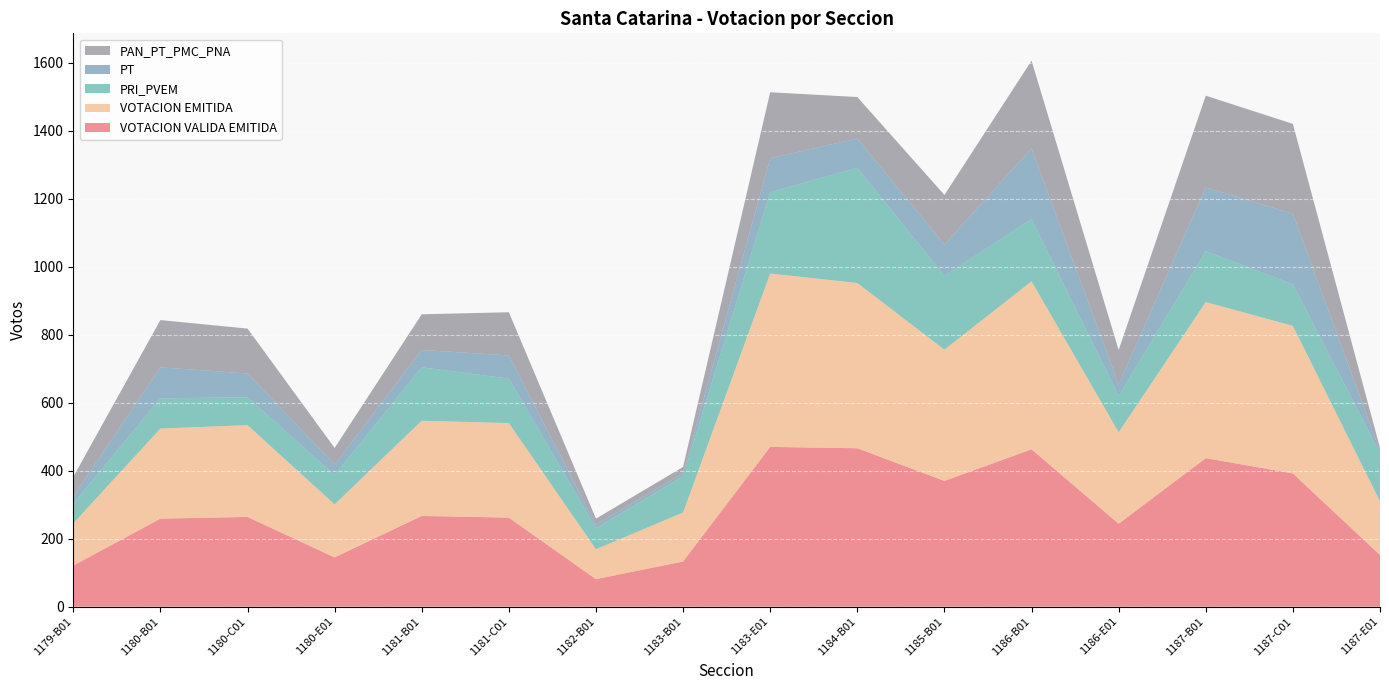

Reading right to left, extract all data points from this chart.

VOTACION VALIDA EMITIDA: 1187-E01=152	1187-C01=392	1187-B01=437	1186-E01=244	1186-B01=463	1185-B01=370	1184-B01=466	1183-E01=470	1183-B01=133	1182-B01=81	1181-C01=262	1181-B01=267	1180-E01=145	1180-C01=264	1180-B01=259	1179-B01=121
VOTACION EMITIDA: 1187-E01=158	1187-C01=434	1187-B01=459	1186-E01=269	1186-B01=494	1185-B01=386	1184-B01=486	1183-E01=510	1183-B01=144	1182-B01=88	1181-C01=278	1181-B01=280	1180-E01=156	1180-C01=270	1180-B01=265	1179-B01=124
PRI_PVEM: 1187-E01=142	1187-C01=122	1187-B01=150	1186-E01=107	1186-B01=183	1185-B01=217	1184-B01=339	1183-E01=239	1183-B01=107	1182-B01=62	1181-C01=131	1181-B01=157	1180-E01=86	1180-C01=82	1180-B01=89	1179-B01=58
PT: 1187-E01=6	1187-C01=208	1187-B01=187	1186-E01=34	1186-B01=208	1185-B01=92	1184-B01=86	1183-E01=100	1183-B01=9	1182-B01=10	1181-C01=68	1181-B01=51	1180-E01=31	1180-C01=70	1180-B01=91	1179-B01=21
PAN_PT_PMC_PNA: 1187-E01=9	1187-C01=264	1187-B01=270	1186-E01=101	1186-B01=258	1185-B01=146	1184-B01=122	1183-E01=194	1183-B01=18	1182-B01=18	1181-C01=127	1181-B01=105	1180-E01=49	1180-C01=132	1180-B01=139	1179-B01=58